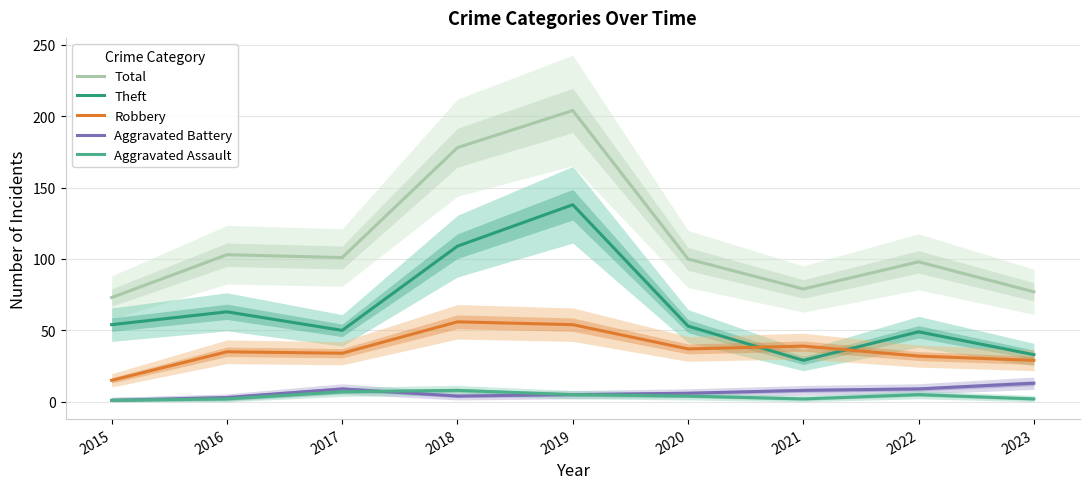

Is this an area chart (filled region under the line)?

No